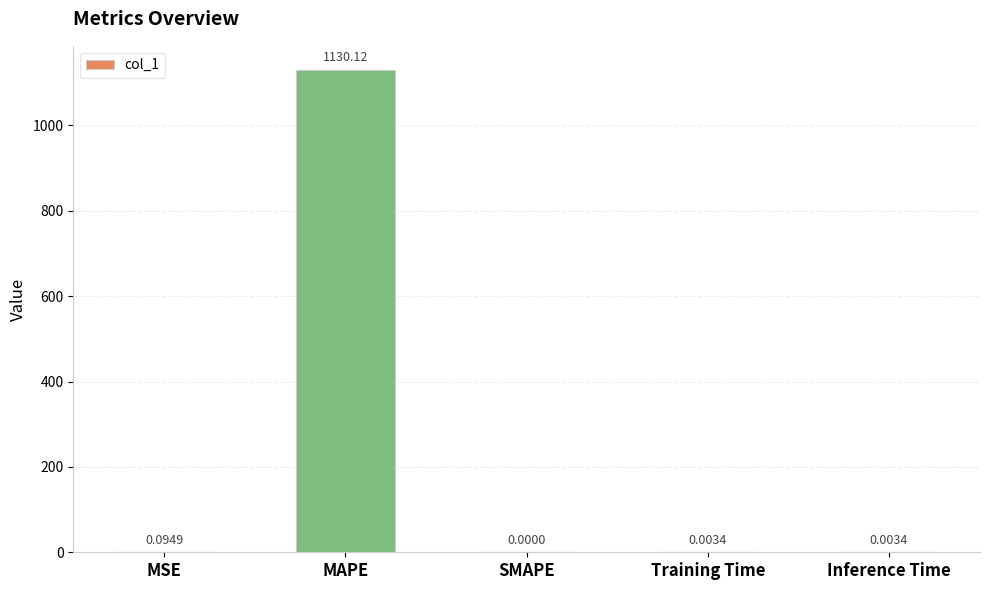

What is the greatest value displayed?

1130.1